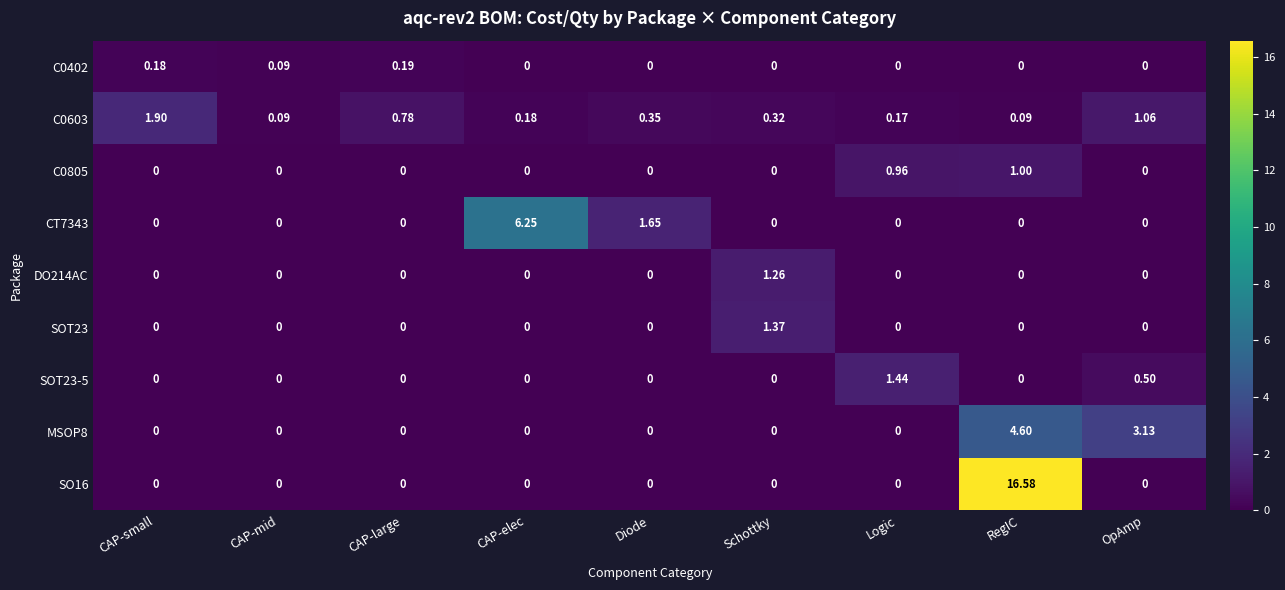

How many series are shown in this chart?

9